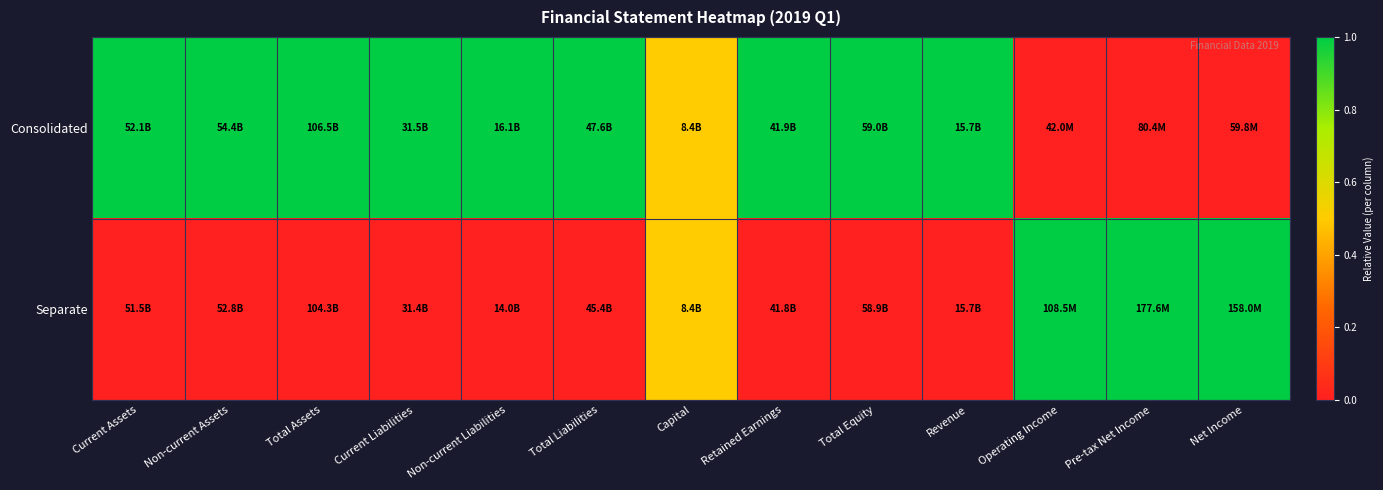

Reading left to right, extract all data points from this chart.

Consolidated: Current Assets=1.0	Non-current Assets=1.0	Total Assets=1.0	Current Liabilities=1.0	Non-current Liabilities=1.0	Total Liabilities=1.0	Capital=0.5	Retained Earnings=1.0	Total Equity=1.0	Revenue=1.0	Operating Income=0.0	Pre-tax Net Income=0.0	Net Income=0.0
Separate: Current Assets=0.0	Non-current Assets=0.0	Total Assets=0.0	Current Liabilities=0.0	Non-current Liabilities=0.0	Total Liabilities=0.0	Capital=0.5	Retained Earnings=0.0	Total Equity=0.0	Revenue=0.0	Operating Income=1.0	Pre-tax Net Income=1.0	Net Income=1.0